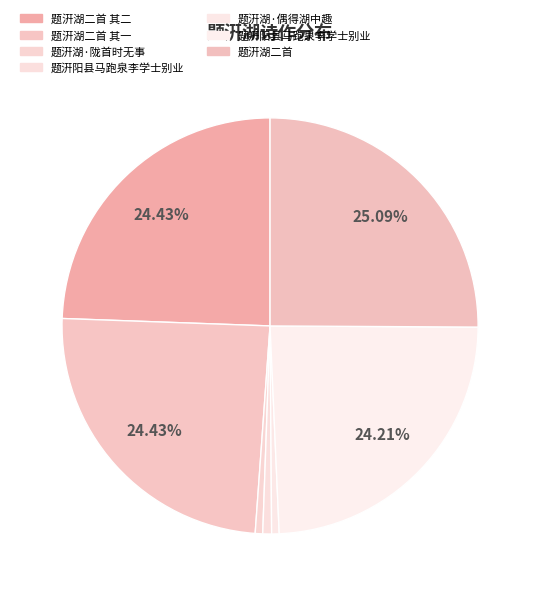

How many segments does this pie chart have?

7